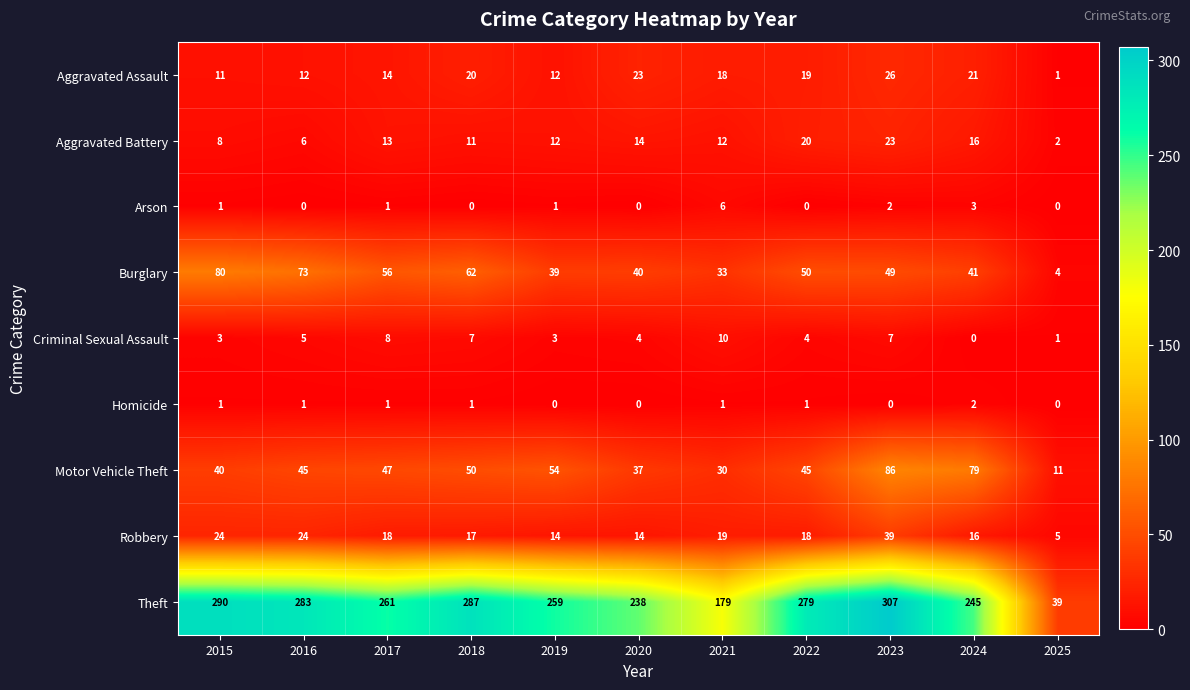

Which series has the widest spread of values?

Theft